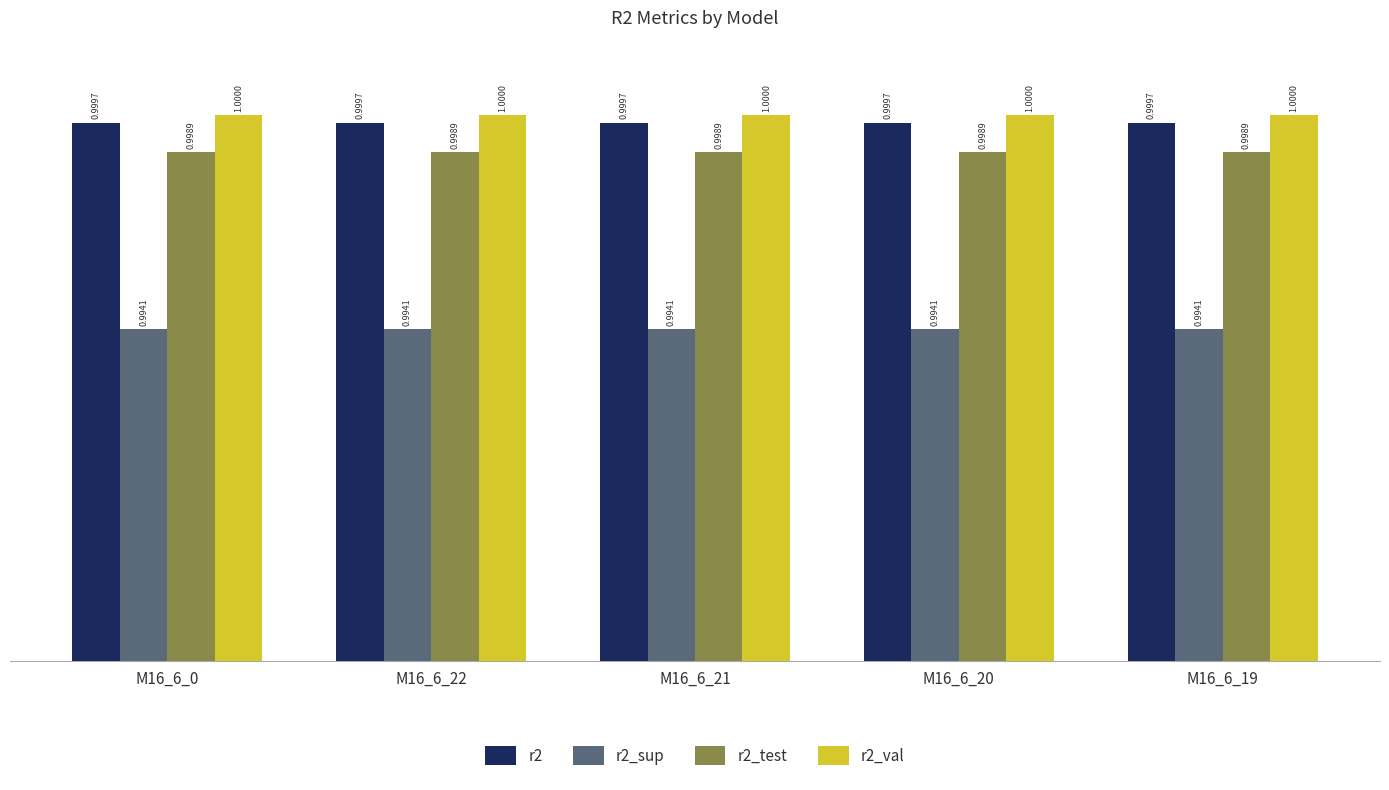

Reading left to right, list all the values displayed in this chart.

r2: 1.0	1.0	1.0	1.0	1.0
r2_sup: 1.0	1.0	1.0	1.0	1.0
r2_test: 1.0	1.0	1.0	1.0	1.0
r2_val: 1.0	1.0	1.0	1.0	1.0